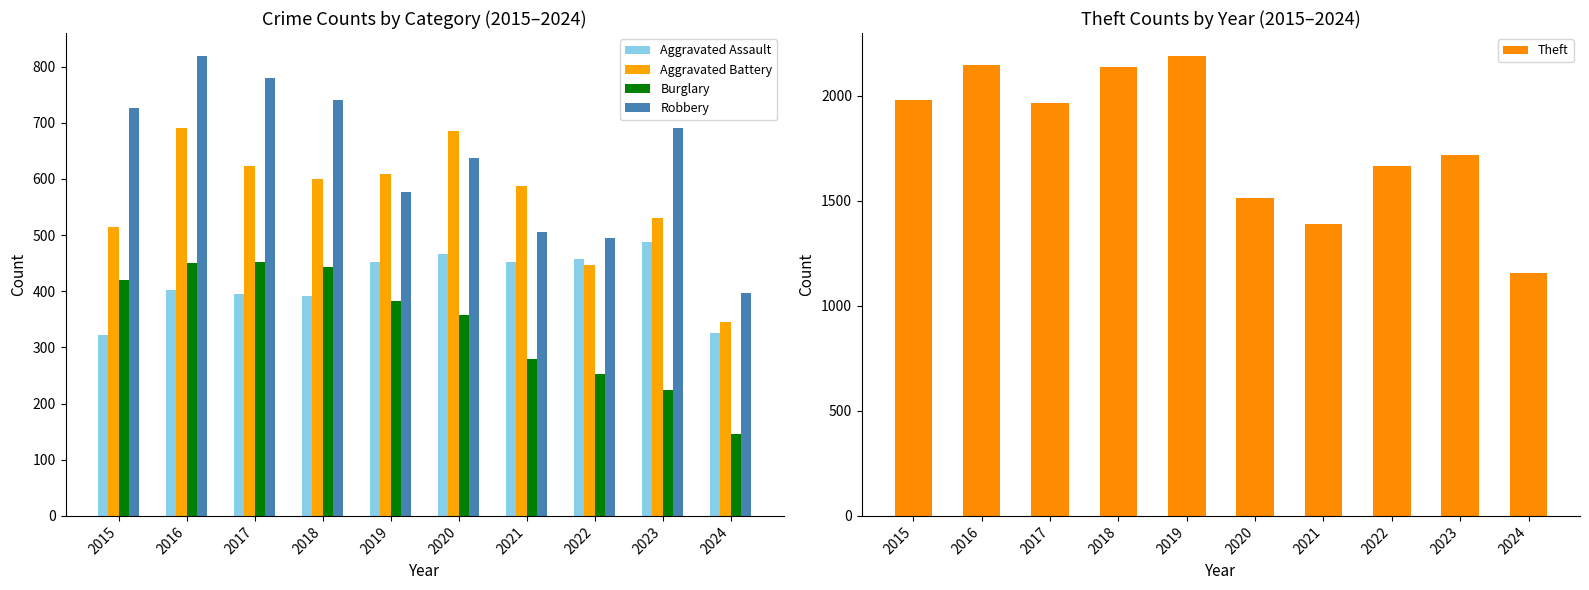

What is the minimum value shown in the chart?

146